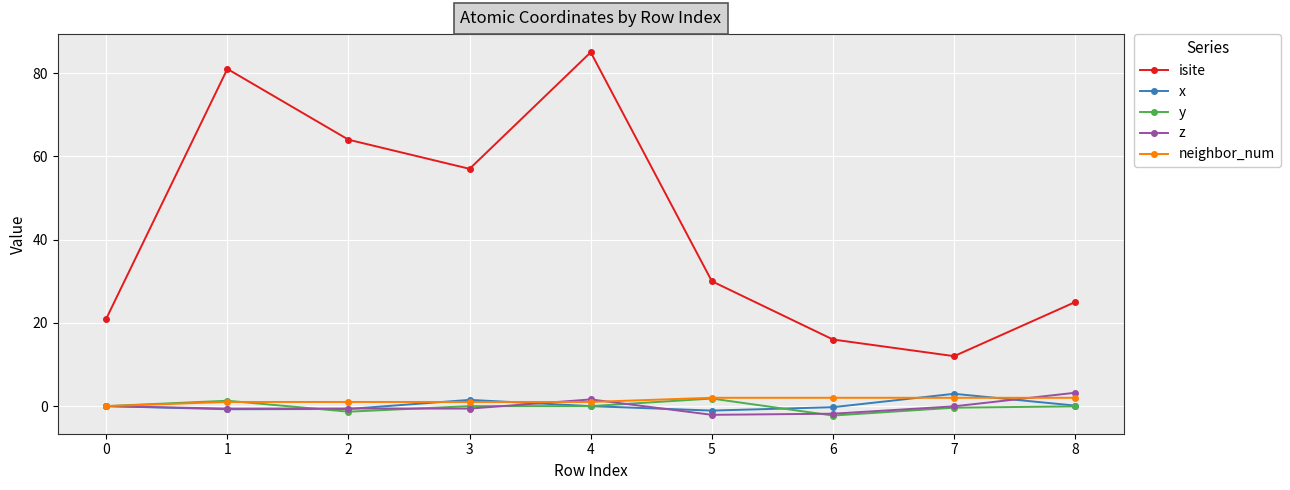

Which label corresponds to the largest value in the chart?

4